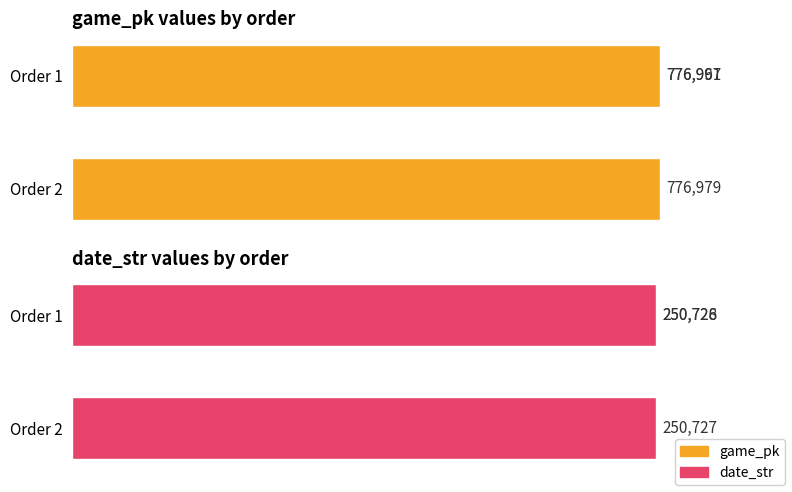

Which has a higher value, 1 or 2?

2